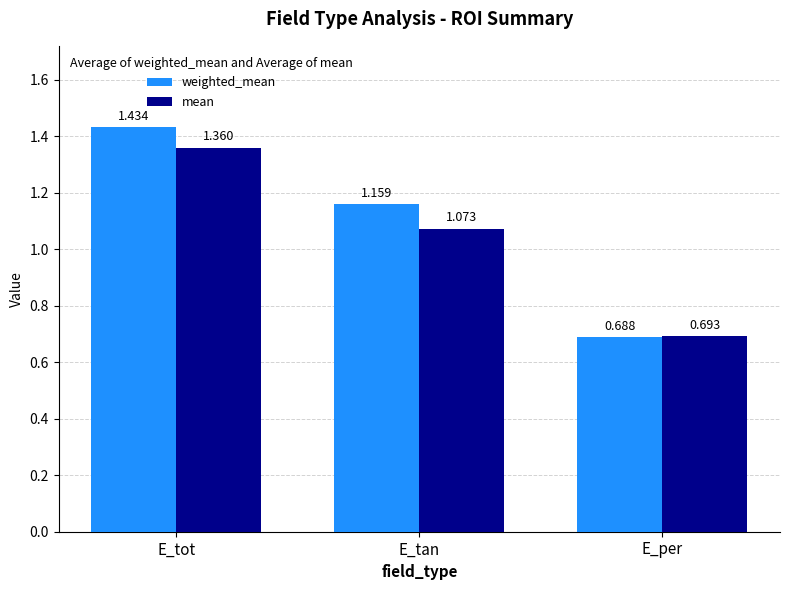

Which series has the largest range (max minus min)?

weighted_mean